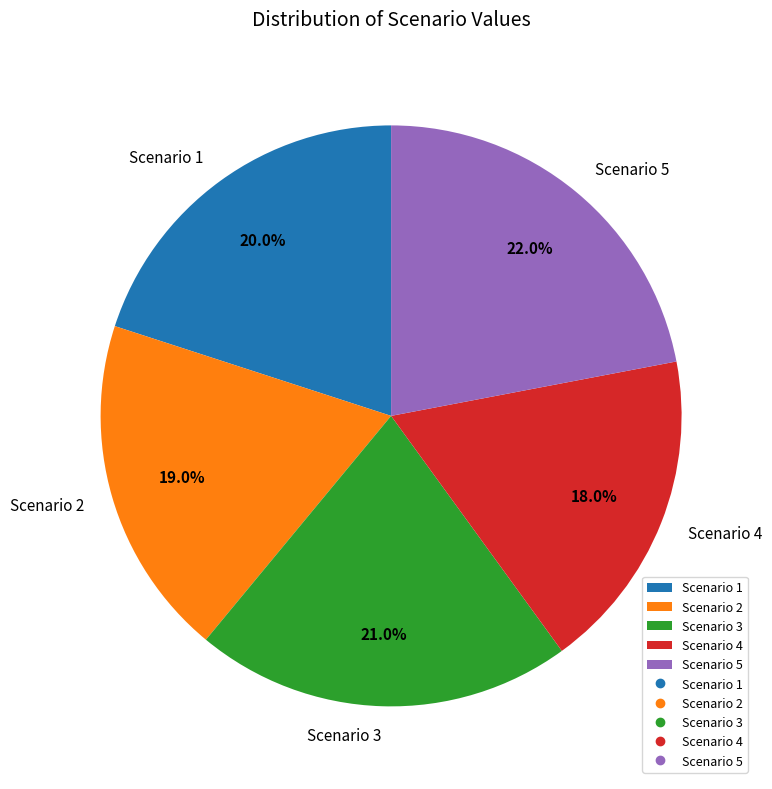

Approximately how many times larger is the value at Scenario 1 compared to Scenario 5?

0.9